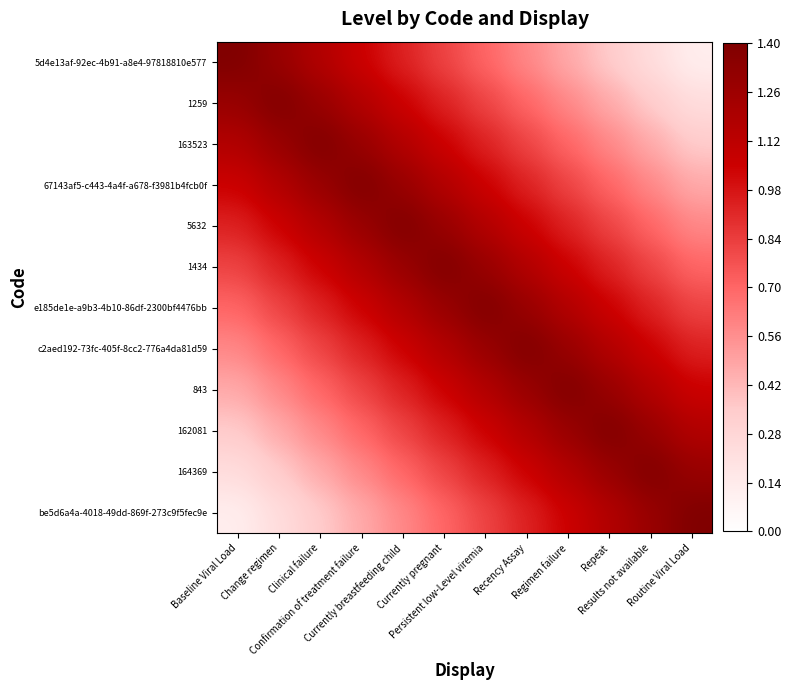

At Results not available, list the series in order from largest to smallest.

164369, 162081, be5d6a4a-4018-49dd-869f-273c9f5fec9e, 843, c2aed192-73fc-405f-8cc2-776a4da81d59, e185de1e-a9b3-4b10-86df-2300bf4476bb, 1434, 5632, 67143af5-c443-4a4f-a678-f3981b4fcb0f, 163523, 1259, 5d4e13af-92ec-4b91-a8e4-97818810e577